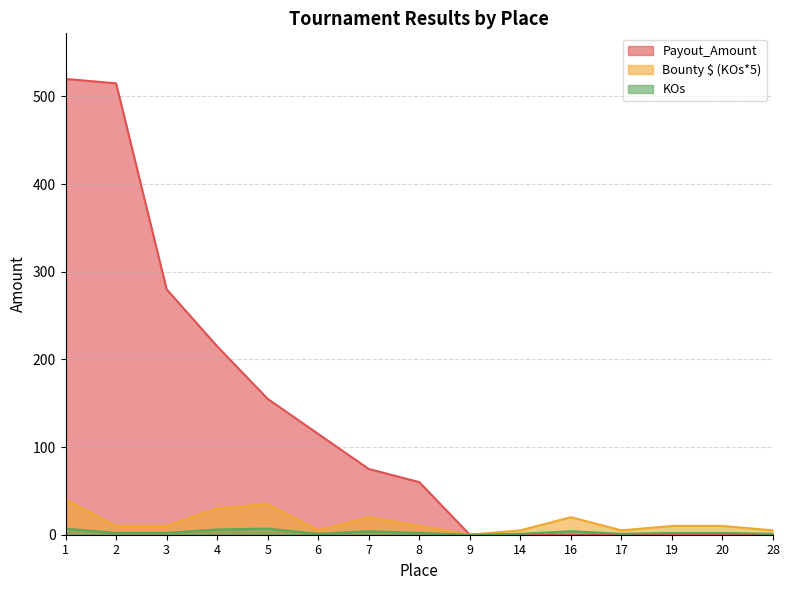

What is the value of the KOs point at the 3rd from the left?

2